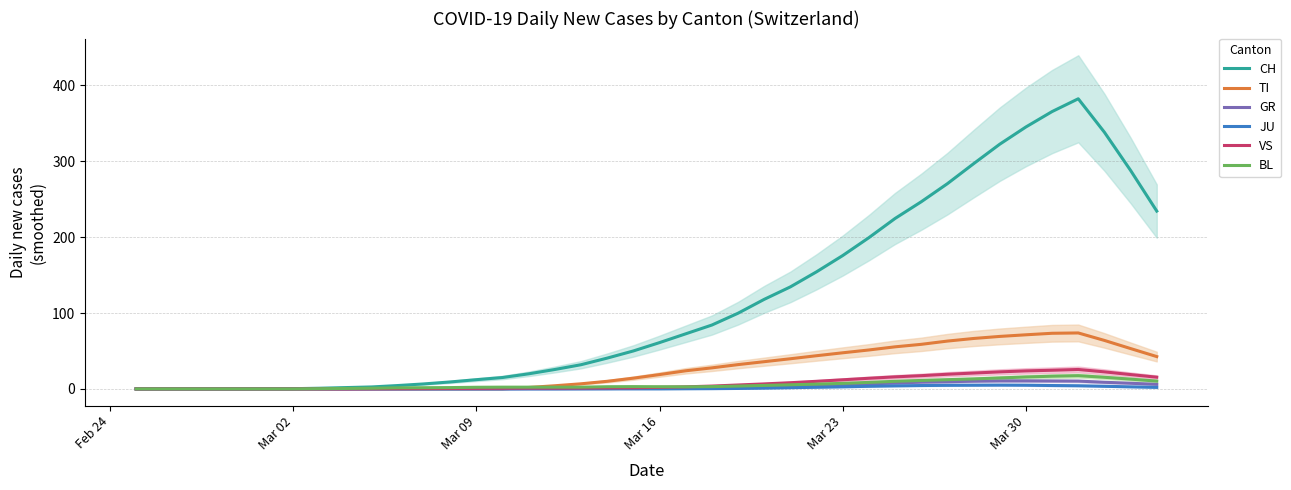

At how many categories does at least one series exceed 22?

24